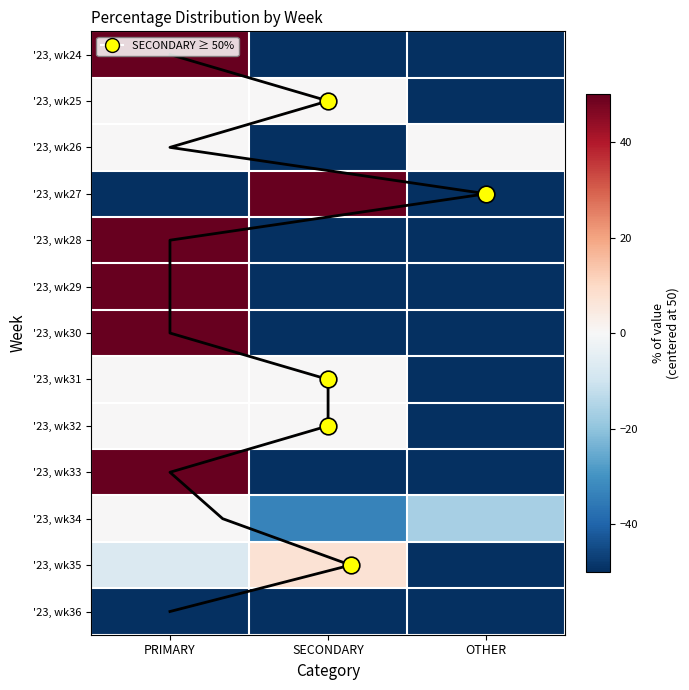

At which category does the chart reach its peak across all series?

PRIMARY